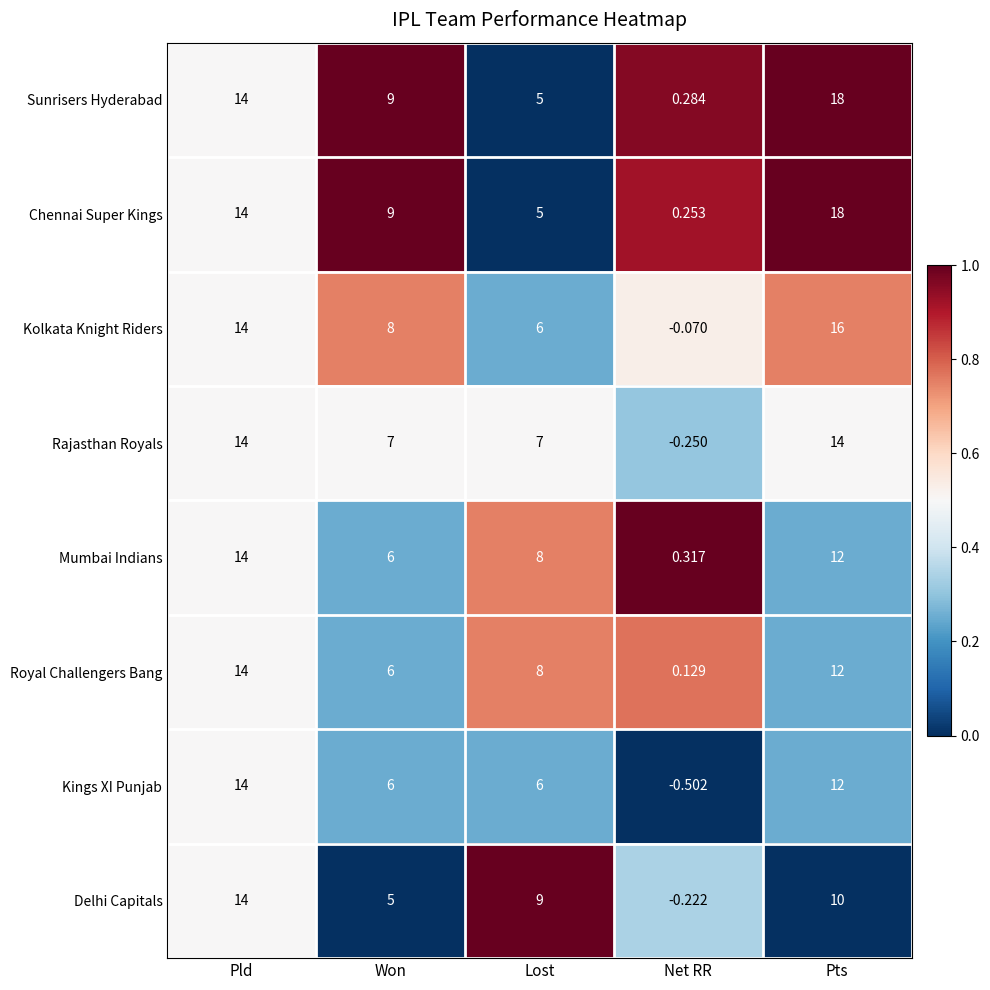

At which label is Delhi Capitals closest to 6?

Won